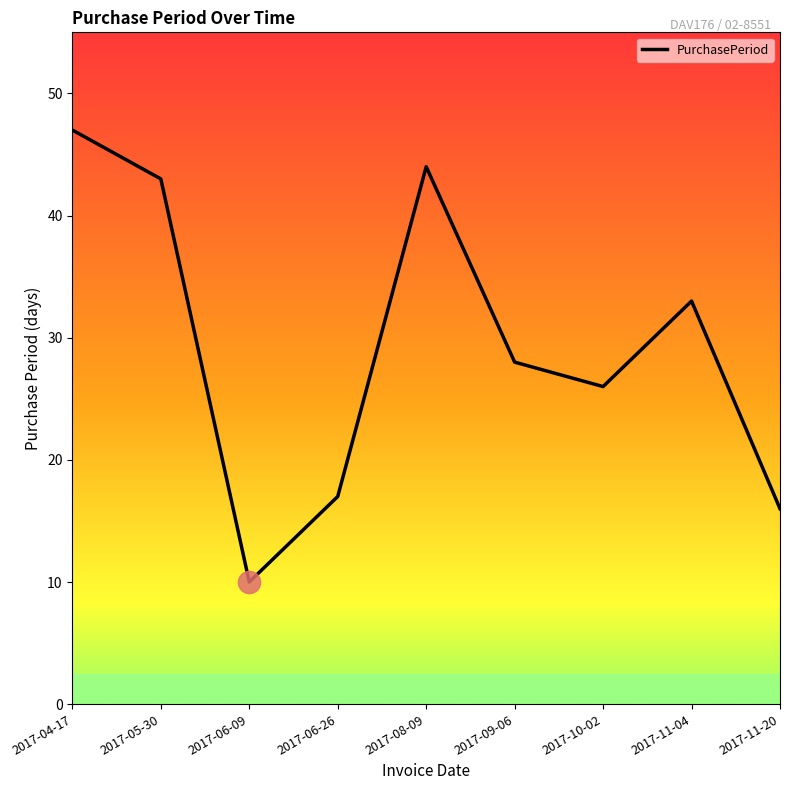

What is the minimum value shown in the chart?

10